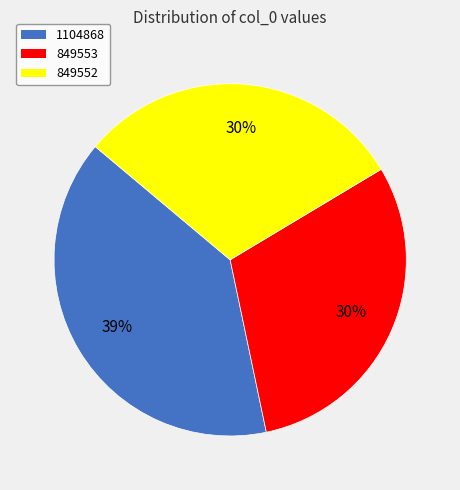

To the nearest percent, what percentage of the pie is 849552?

30%